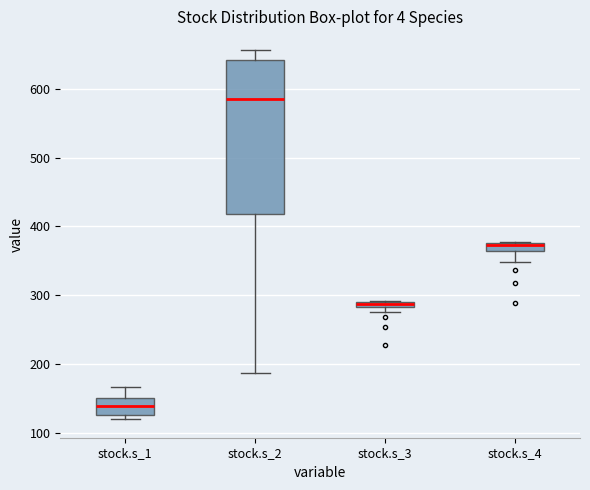

Where does the median line of the box for stock.s_4 sit on the y-axis? The values are not printed on the chart, so give them approximately, as read against the axis.

370